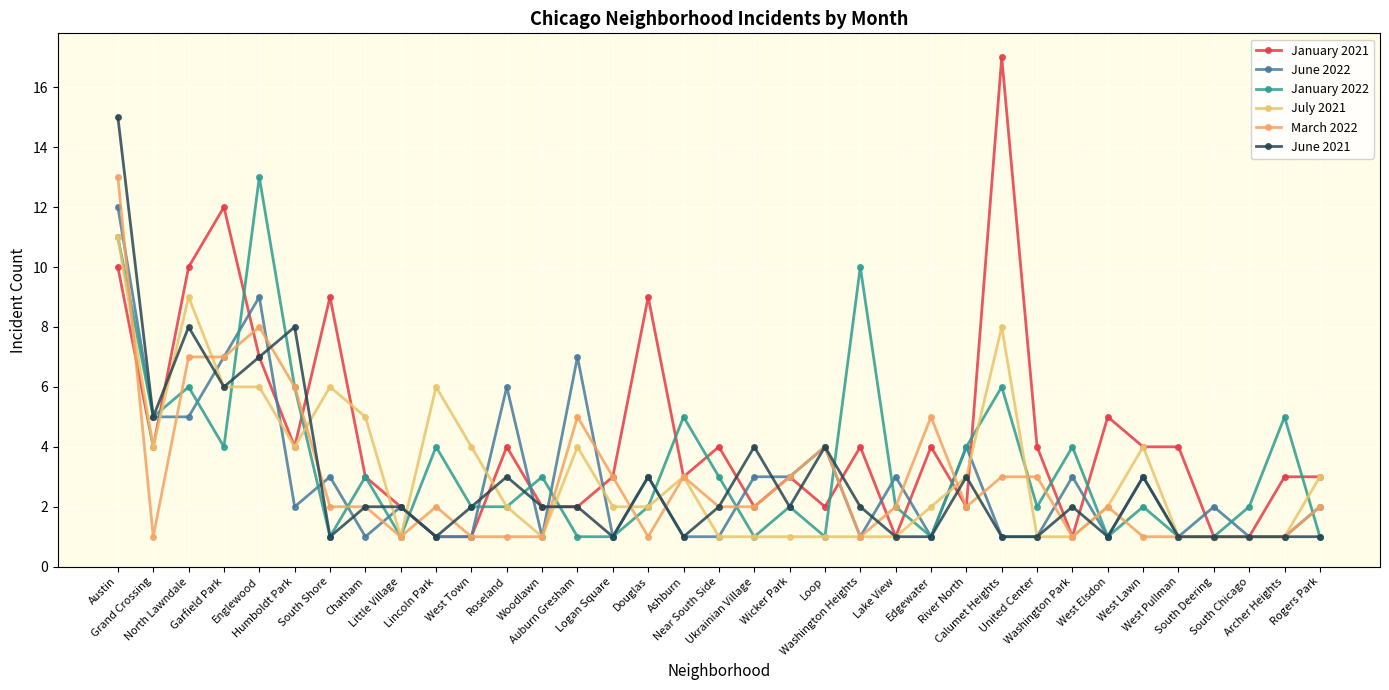

Which series has the widest spread of values?

January 2021